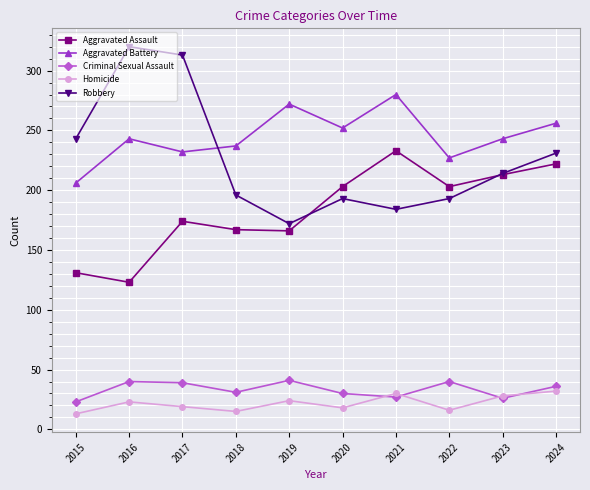

At 2016, list the series in order from smallest to largest.

Homicide, Criminal Sexual Assault, Aggravated Assault, Aggravated Battery, Robbery